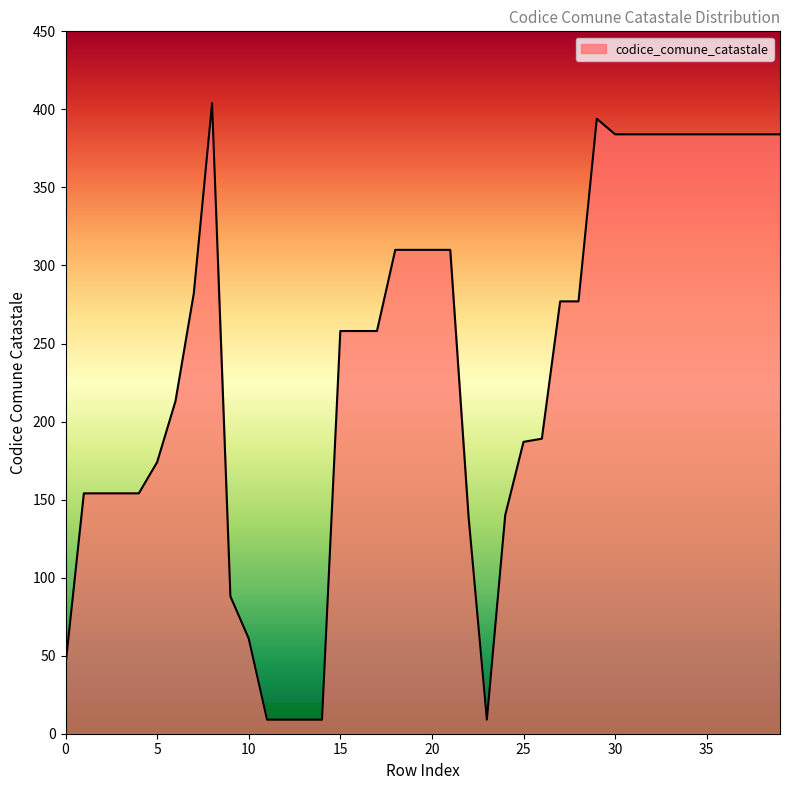

What is the minimum value shown in the chart?

9